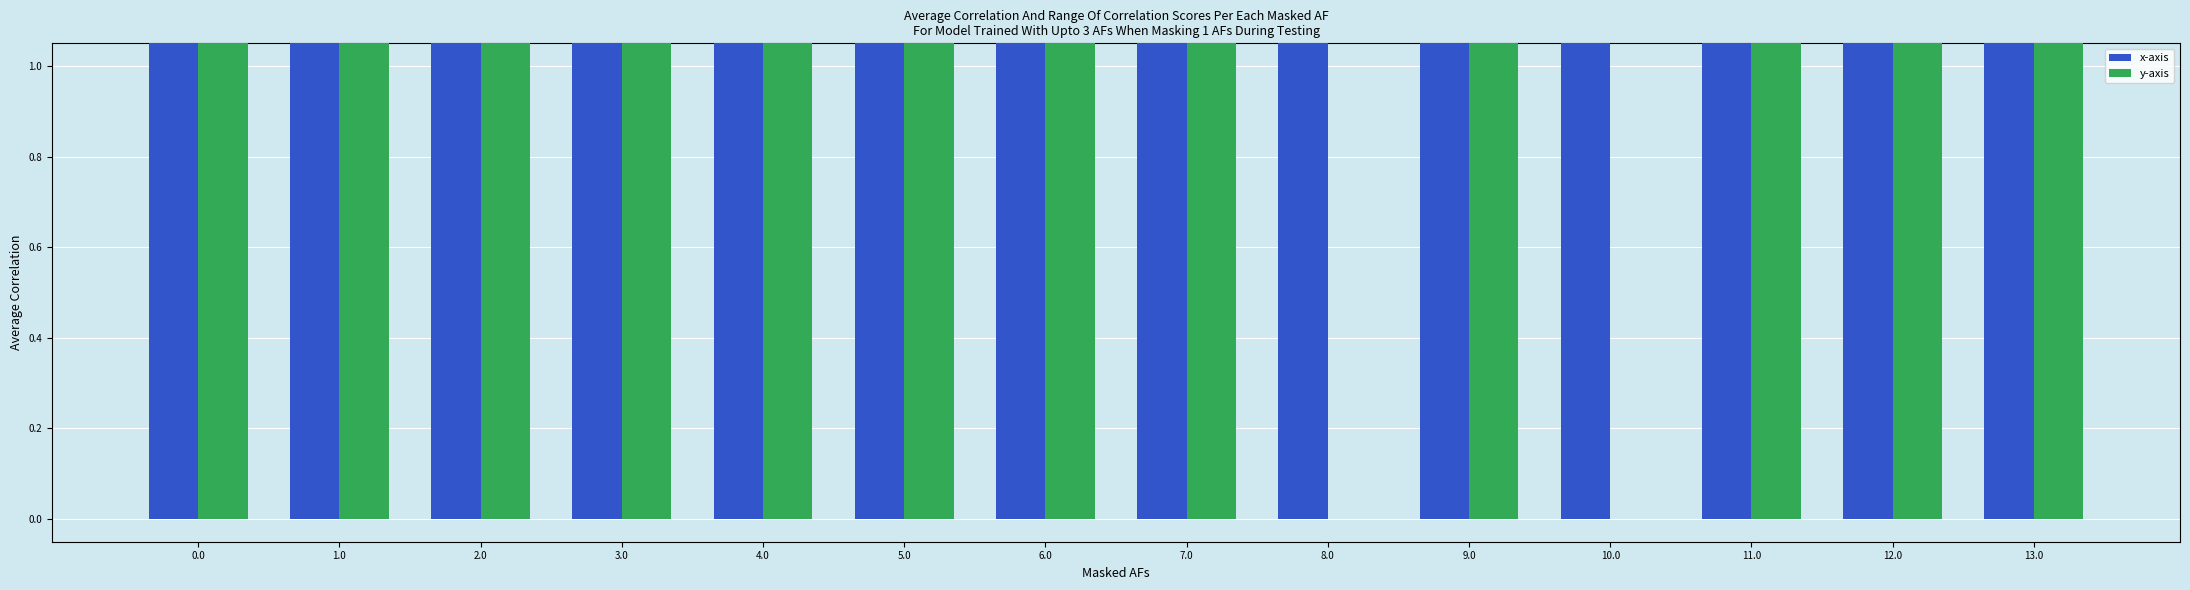

How many values in the y-axis series exceed 82?

6